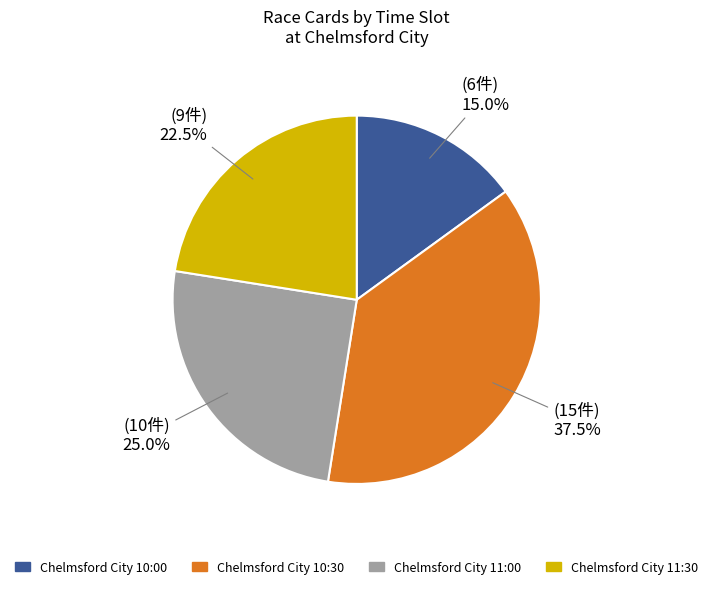

Rank the categories by value from highest to lowest.

Chelmsford City 10:30, Chelmsford City 11:00, Chelmsford City 11:30, Chelmsford City 10:00